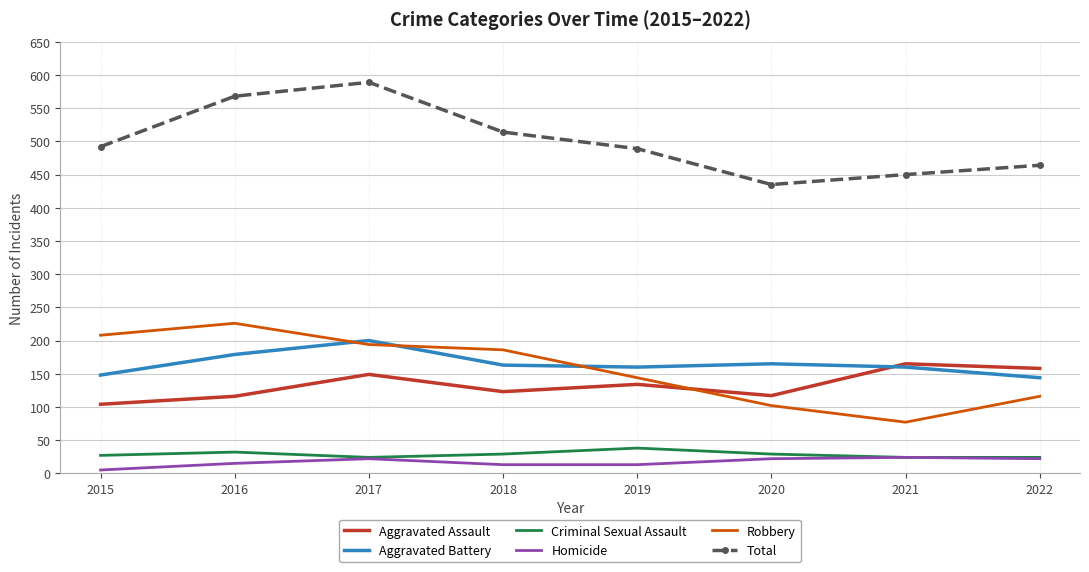

At which label is Total closest to 512?

2018